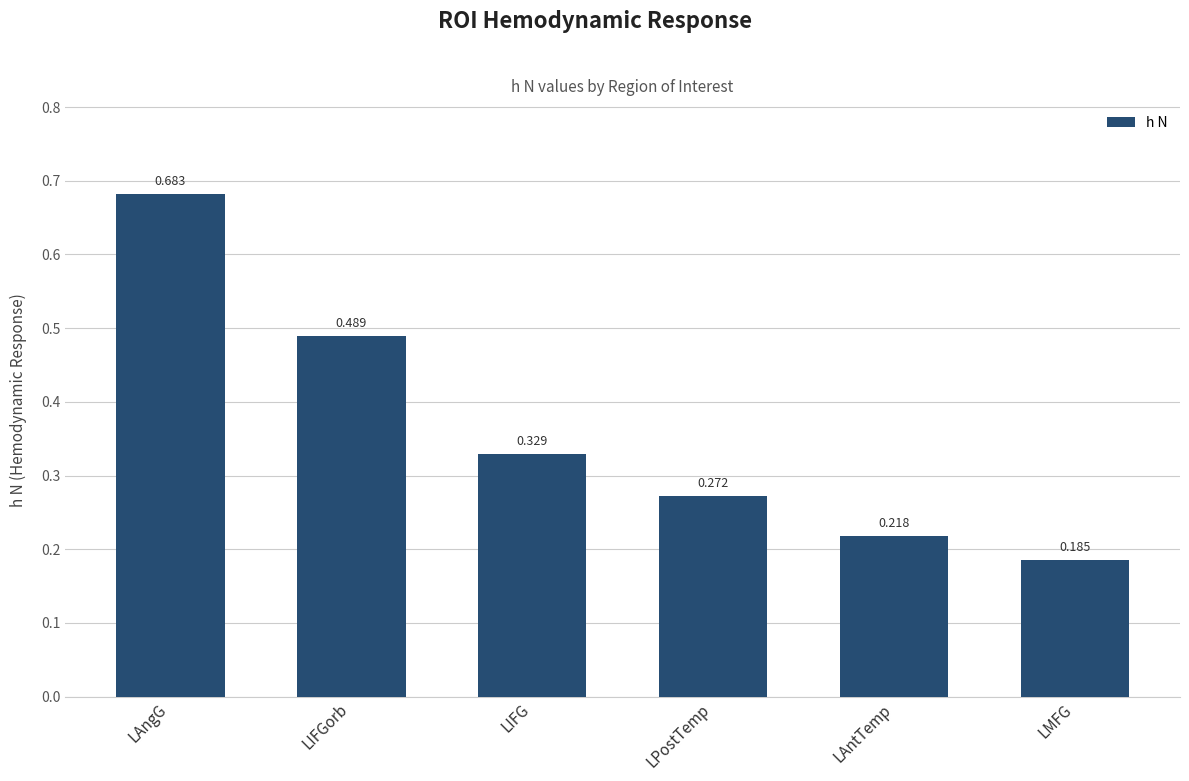

What is the label of the 5th bar from the left?

LAntTemp